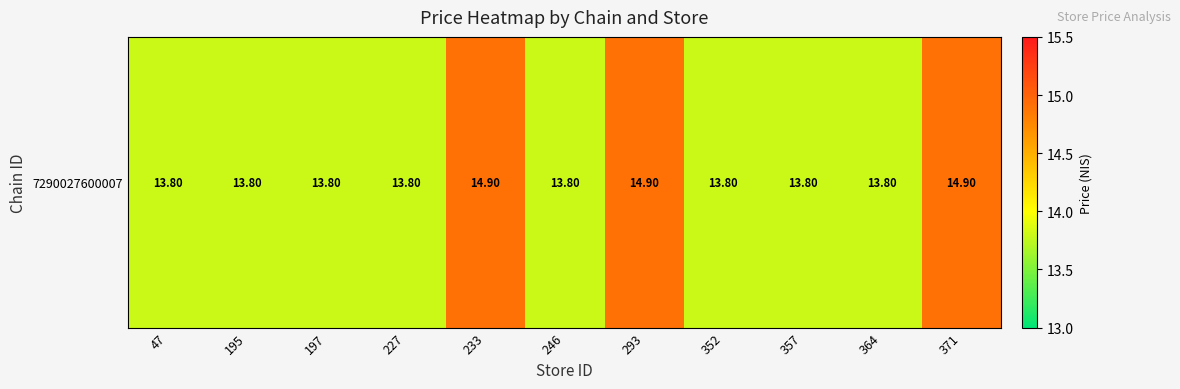

What is the difference between the maximum and minimum values?

1.1